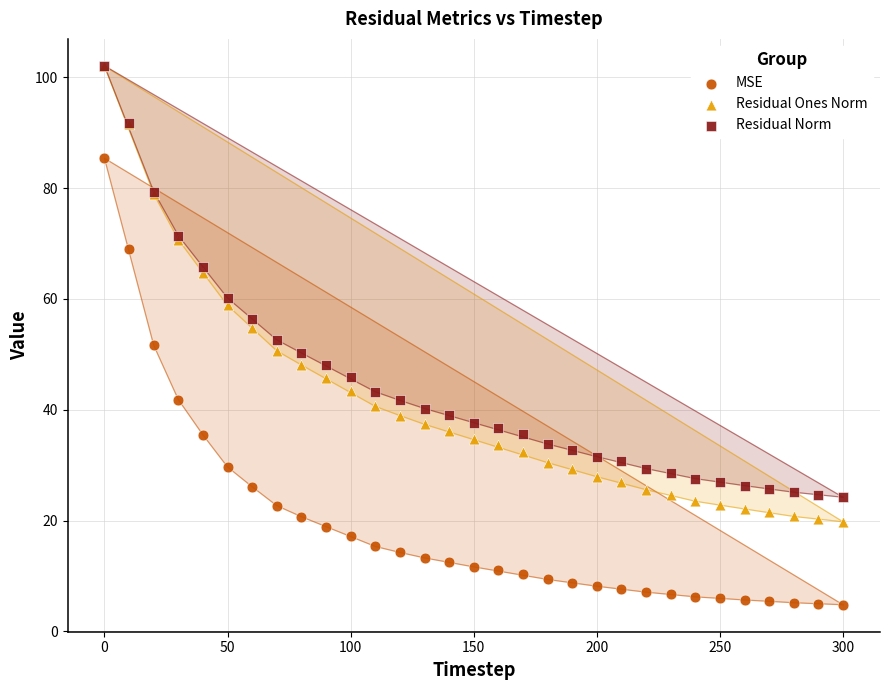

Which series contains the lowest Y value?

MSE